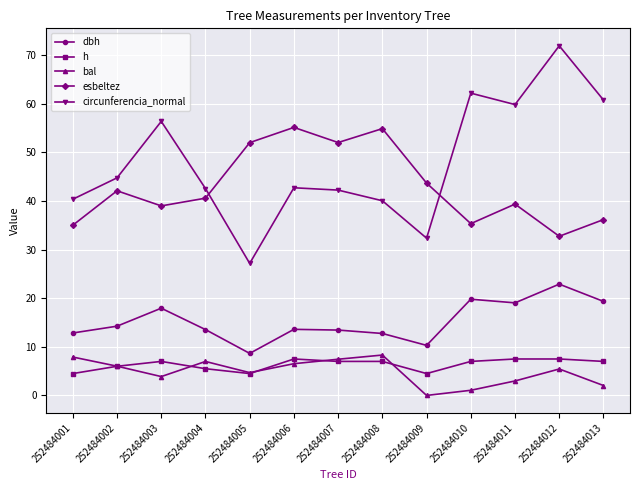

Which label corresponds to the smallest value in the chart?

252484009